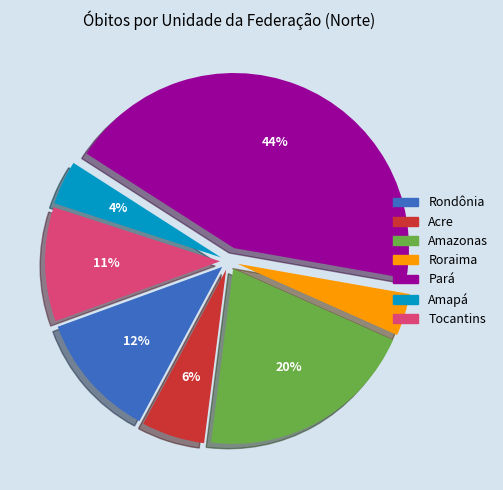

How many slices are in this pie chart?

7